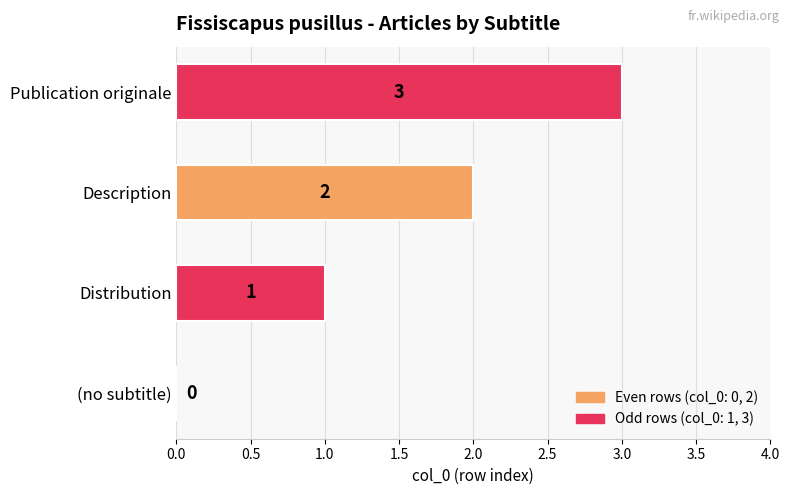

What is the greatest value displayed?

3